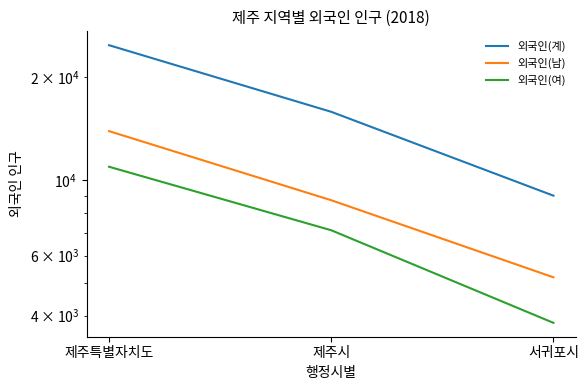

Reading left to right, list all the values displayed in this chart.

외국인(계): 24841	15845	8996
외국인(남): 13907	8723	5184
외국인(여): 10934	7122	3812